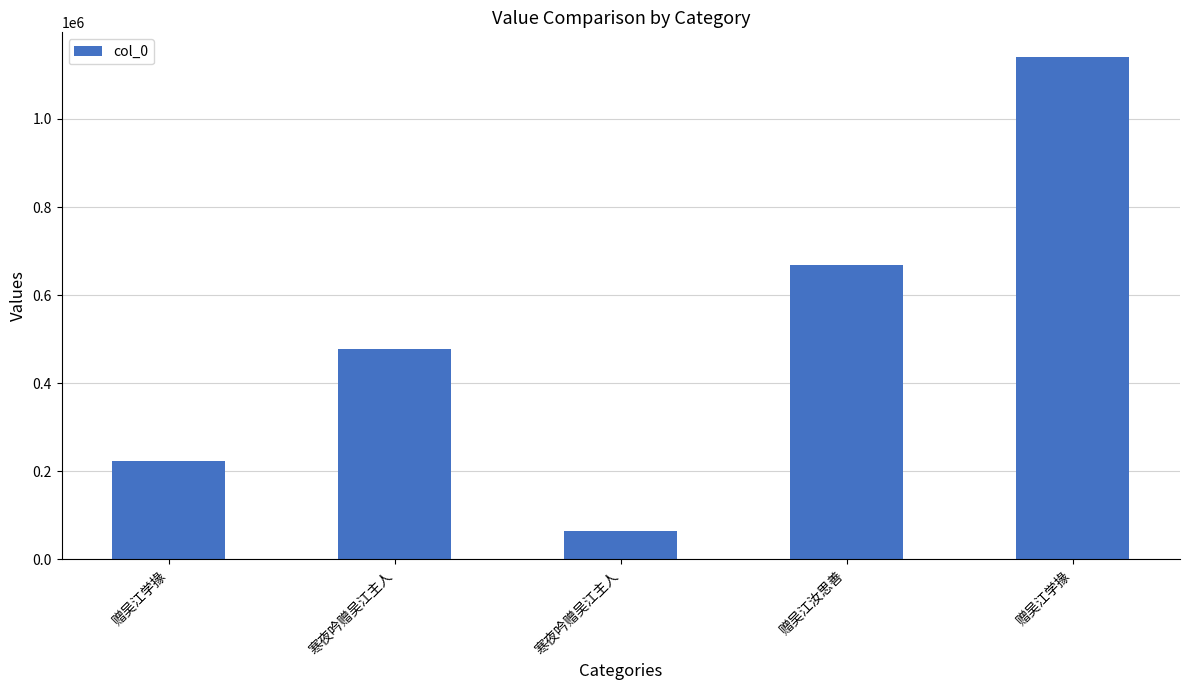

Does the chart contain any negative values?

No